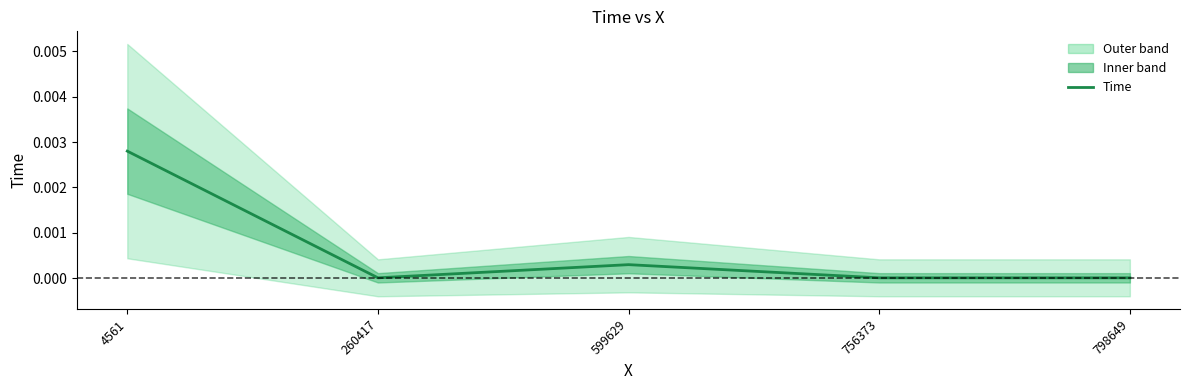

Where is the first local minimum?

260417